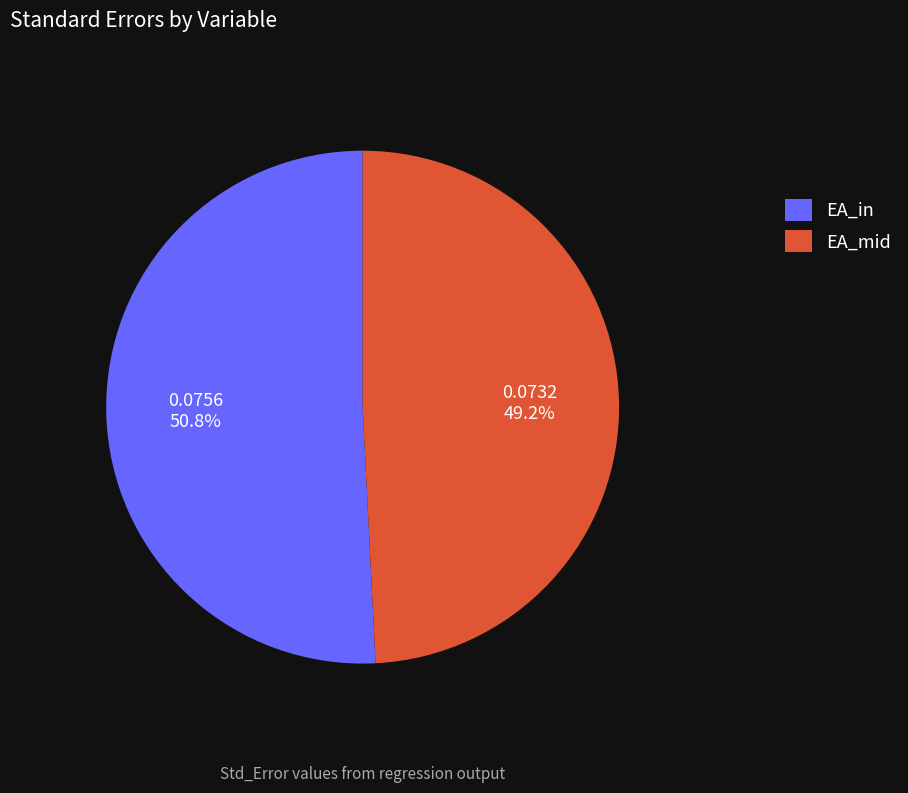

Which has a higher value, EA_mid or EA_in?

EA_in